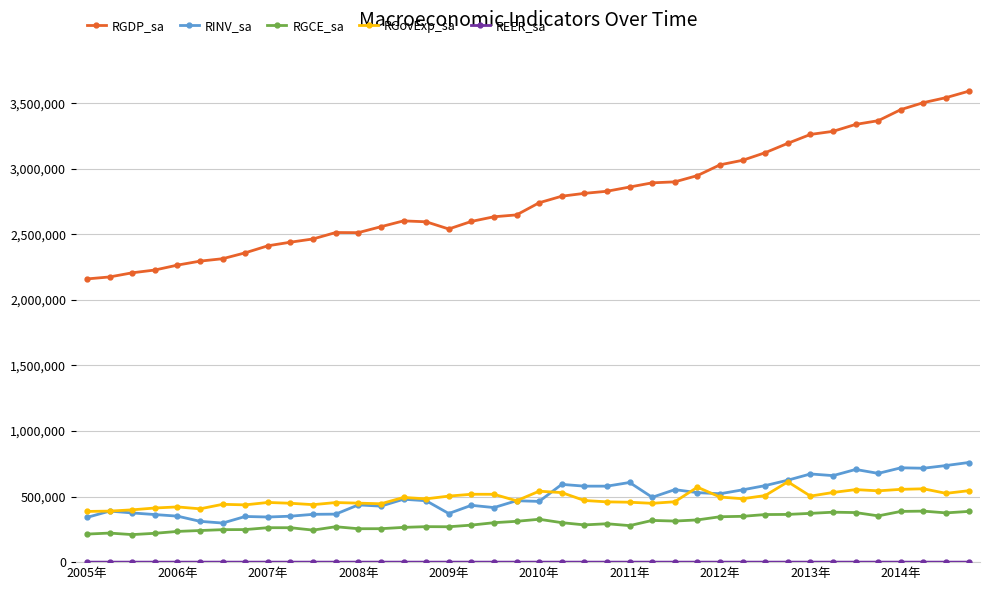

Which series has the largest total across all categories?

RGDP_sa